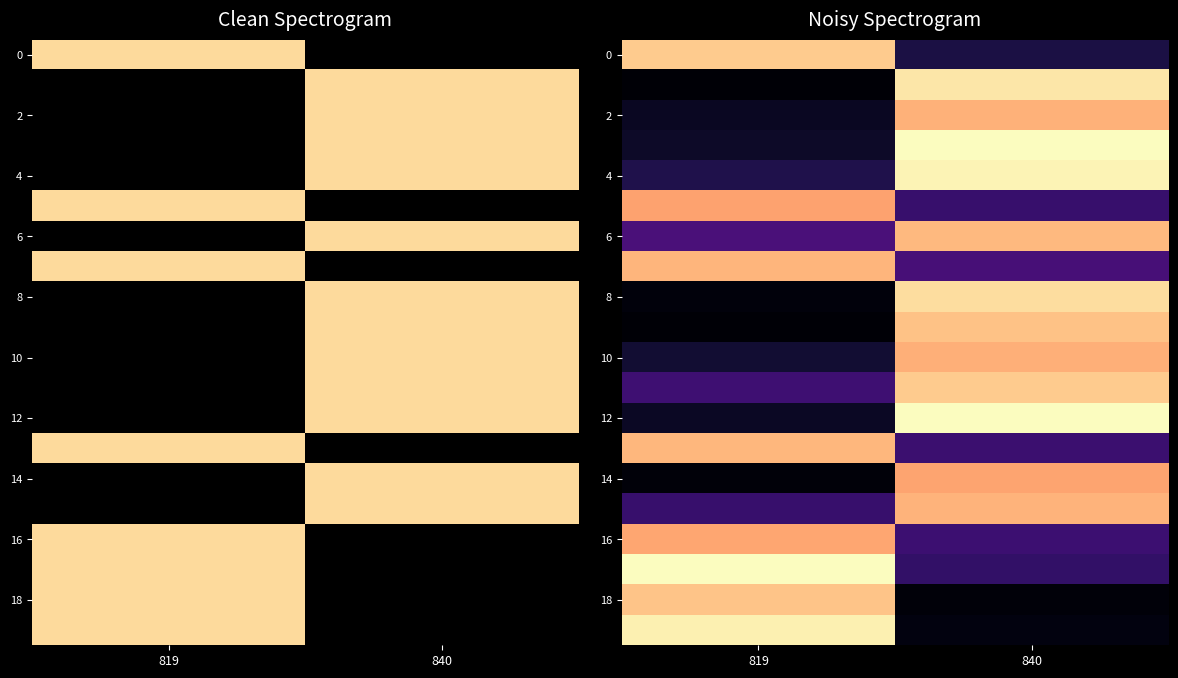

What is the greatest value displayed?

40.0